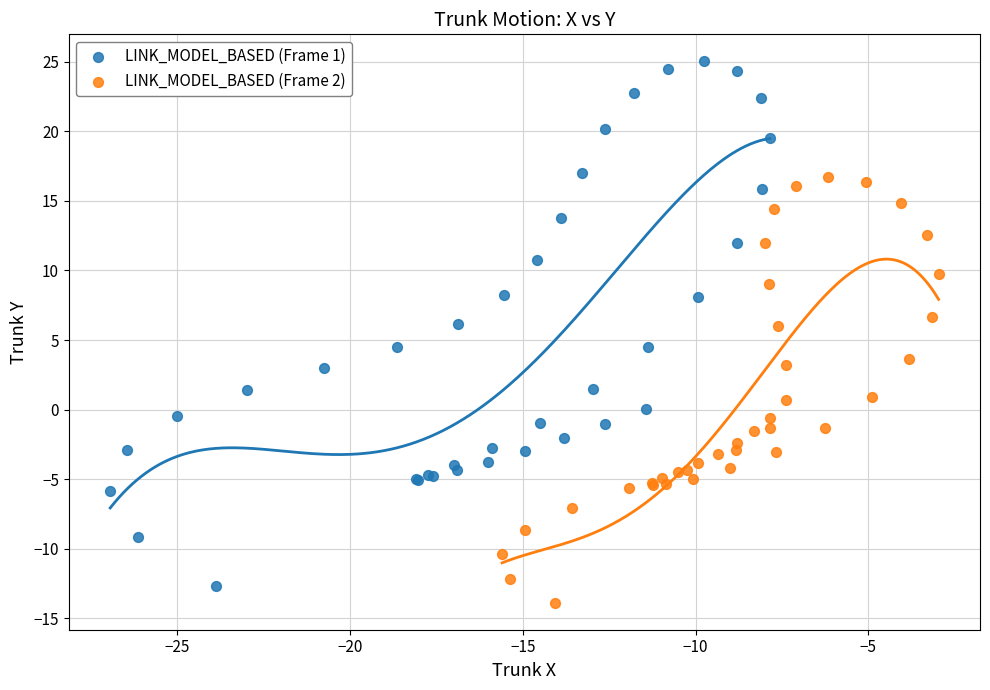

Which series has the largest Y range (max minus min)?

LINK_MODEL_BASED (Frame 1)